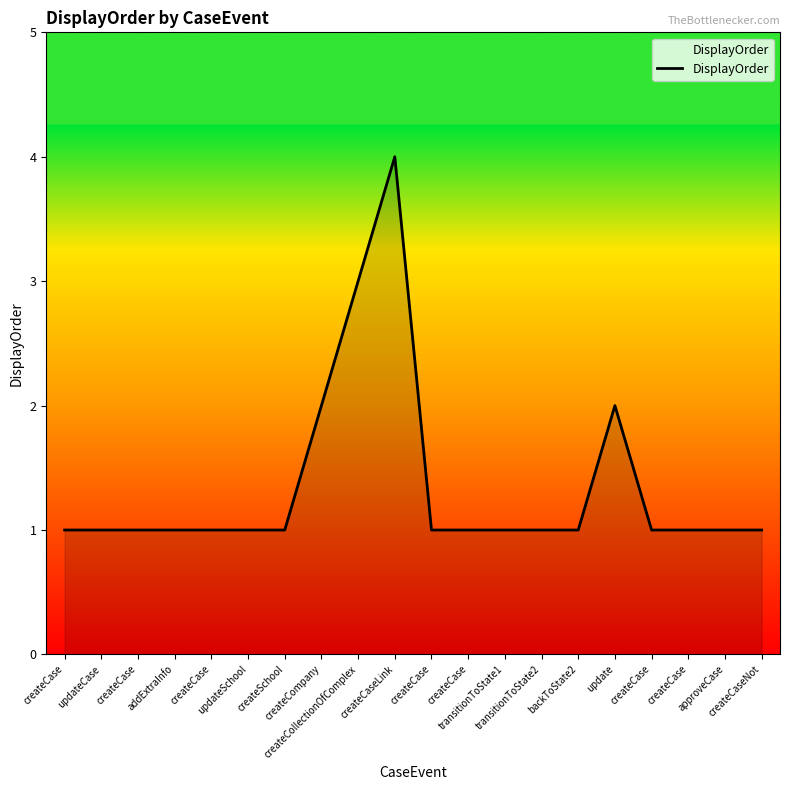

Rank the categories by value from highest to lowest.

createCaseLink, createCollectionOfComplex, createCompany, update, createCase, updateCase, createCase, addExtraInfo, createCase, updateSchool, createSchool, createCase, createCase, transitionToState1, transitionToState2, backToState2, createCase, createCase, approveCase, createCaseNot